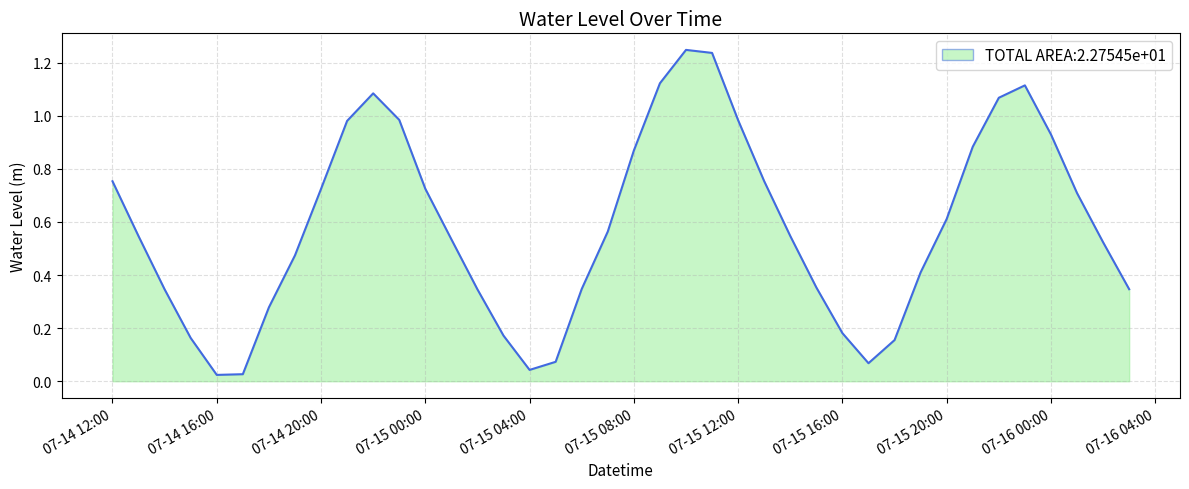

How many lines are shown in the chart?

1